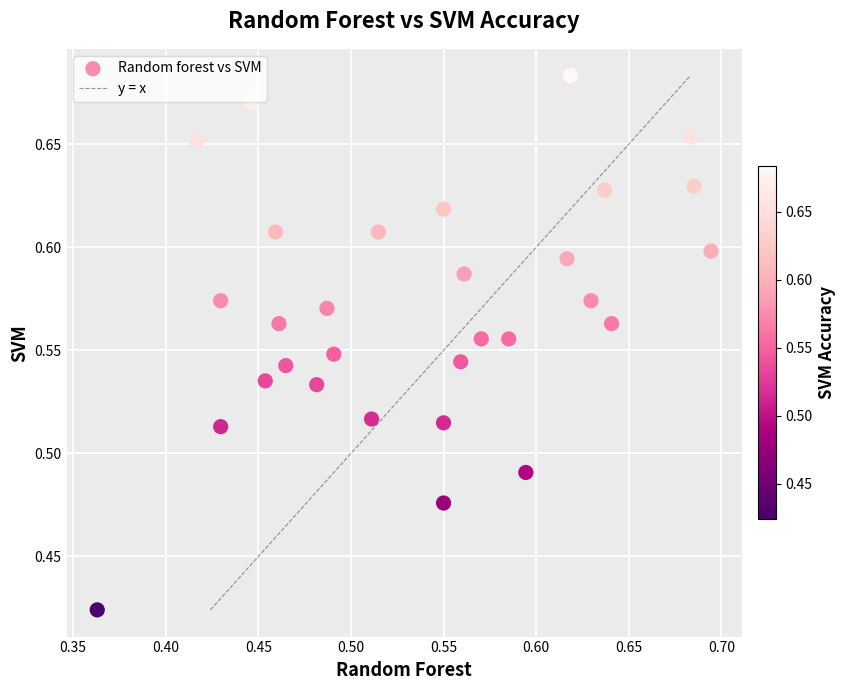

What is the range of Y values (max minus min)?

0.3